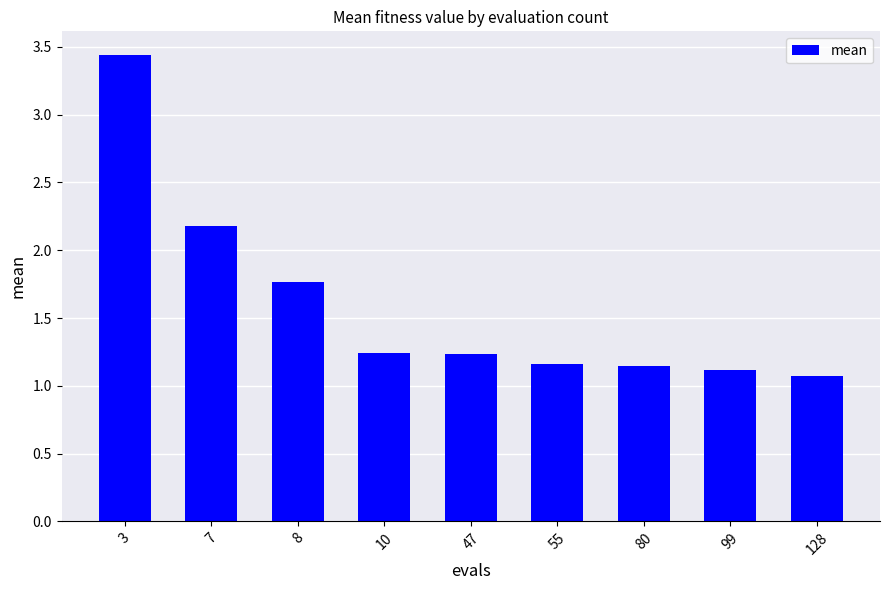

Where is the data nearest to the value 2?

7